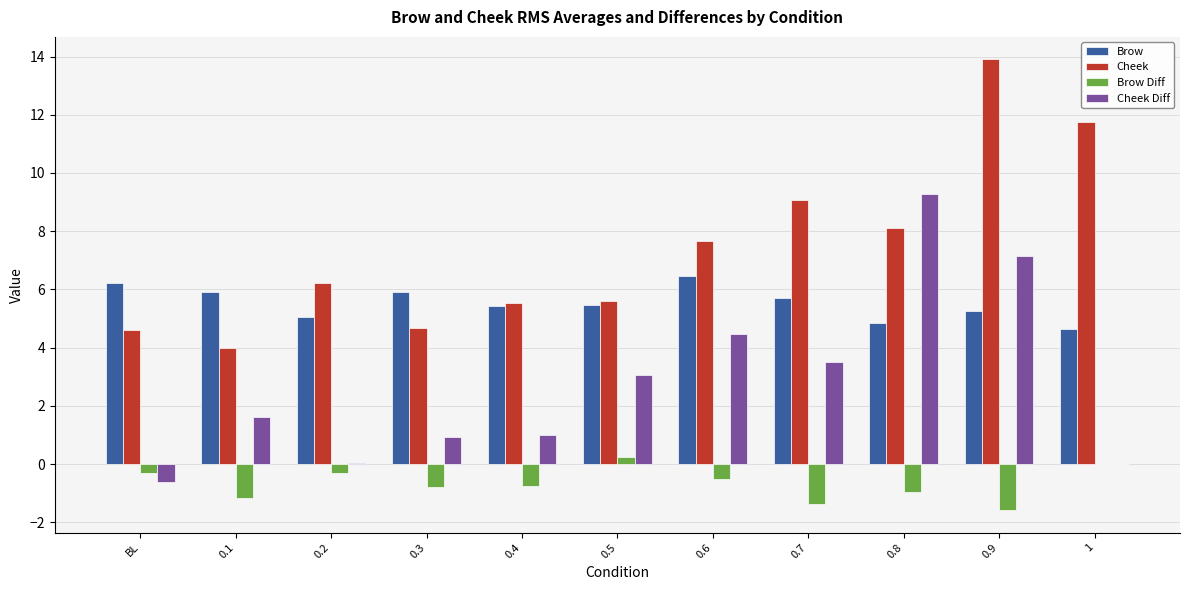

Is the value of Cheek Diff at 0.5 greater than the value of Brow at 0.6?

No